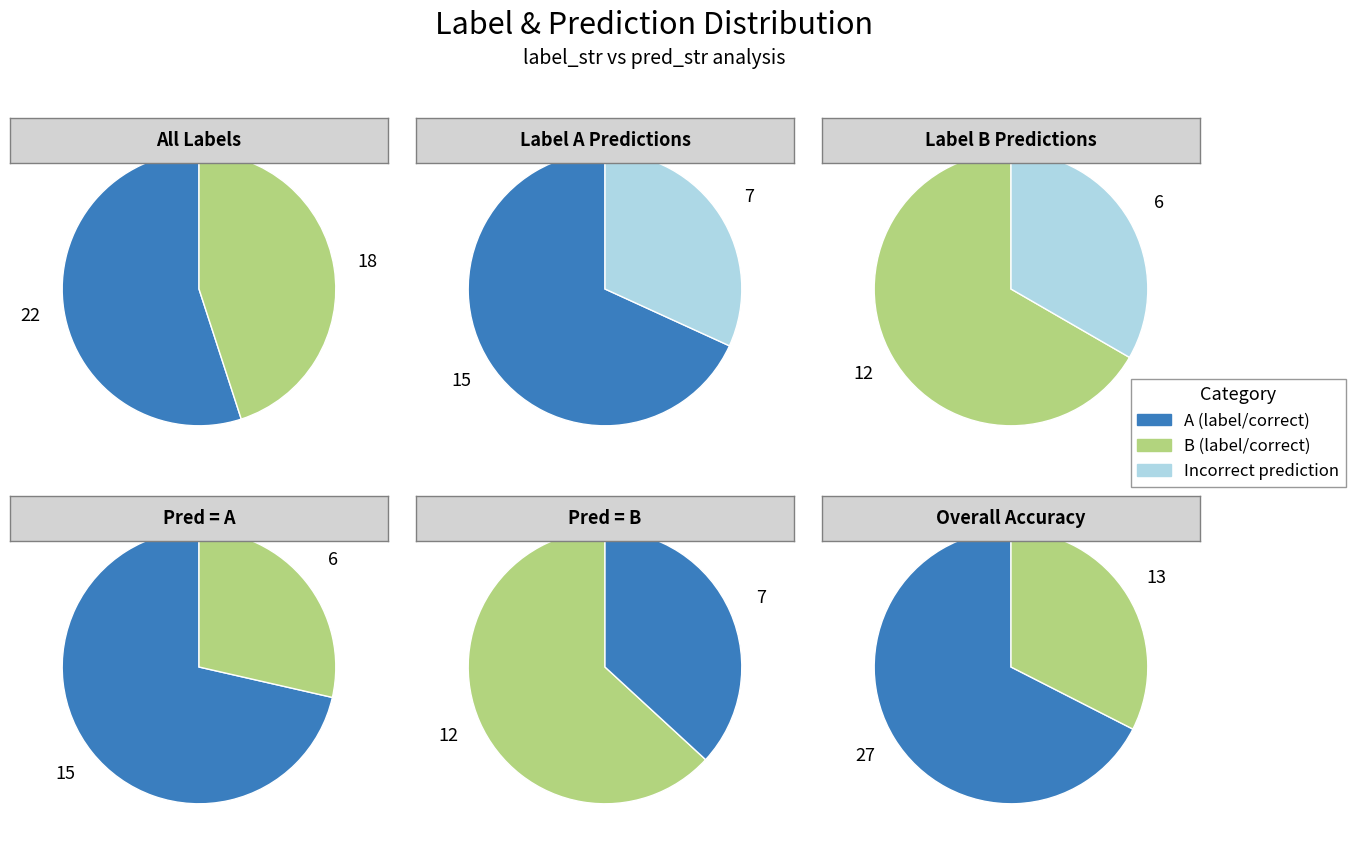

To the nearest percent, what percentage of the pie is A?

55%